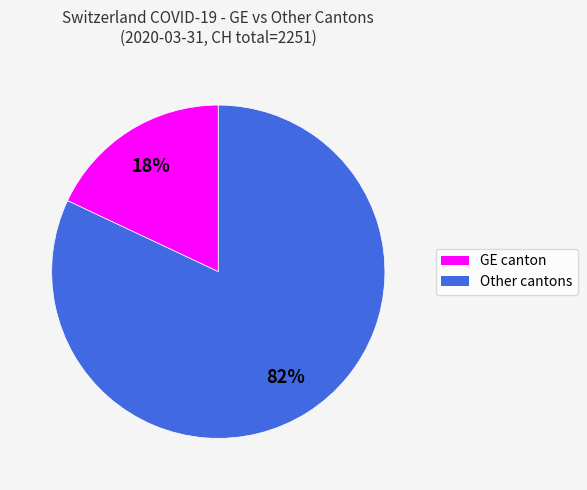

To the nearest percent, what is the difference between the largest and smallest slice percentages?

64%